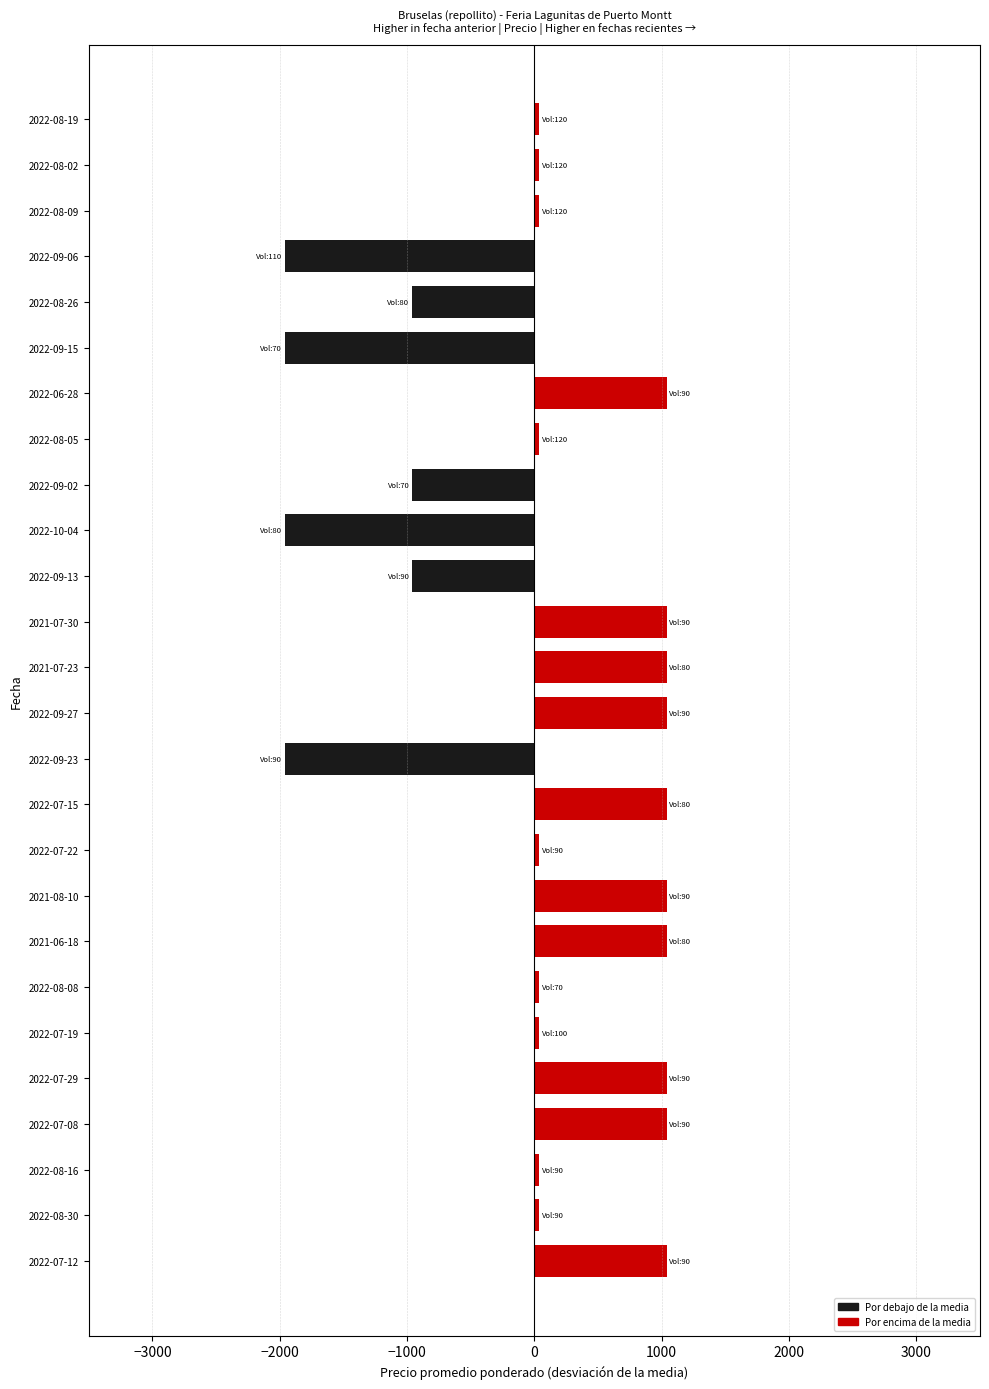

What is the minimum value shown in the chart?

-1961.5